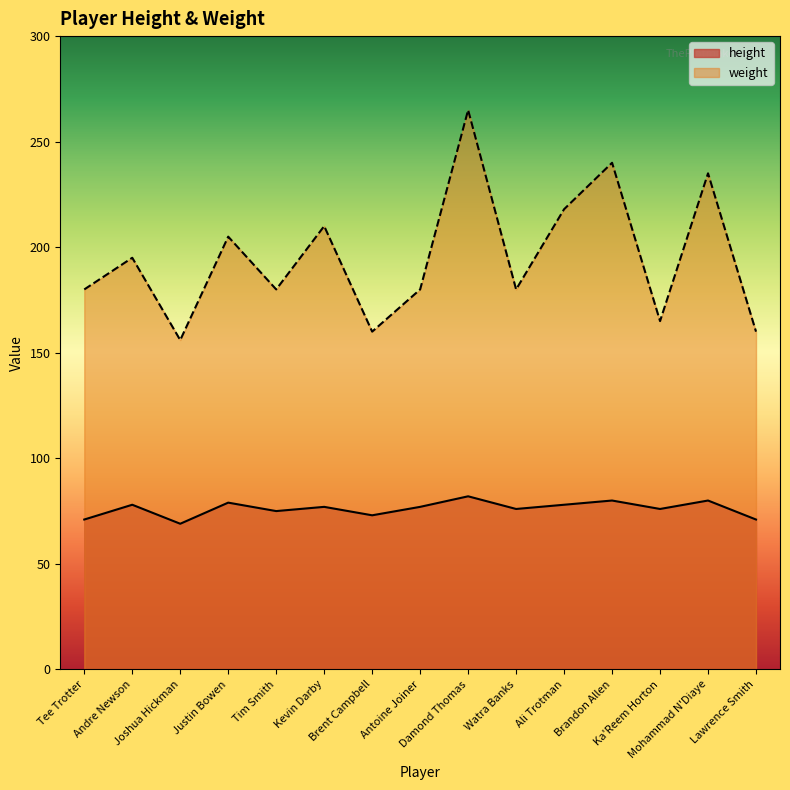

True or false: height and weight cross at least once.

False